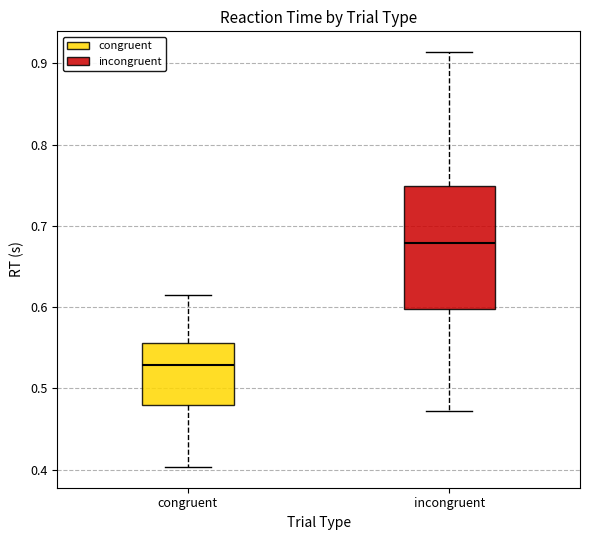

Reading left to right, transcribe this box plot: for each box, give where its median line is, the range the box spans, and where its two whiskers end, as read against the y-axis. The values are not printed on the chart, so give them approximately, as read against the axis.

congruent: median 0.53, box 0.48 to 0.56, whiskers 0.40 to 0.61
incongruent: median 0.68, box 0.60 to 0.75, whiskers 0.47 to 0.91